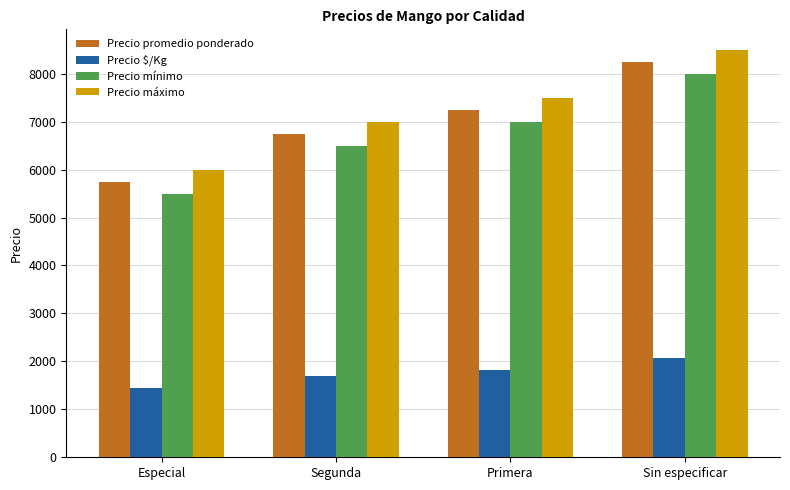

Read the Precio mínimo value at Sin especificar, to the nearest 10.

8000